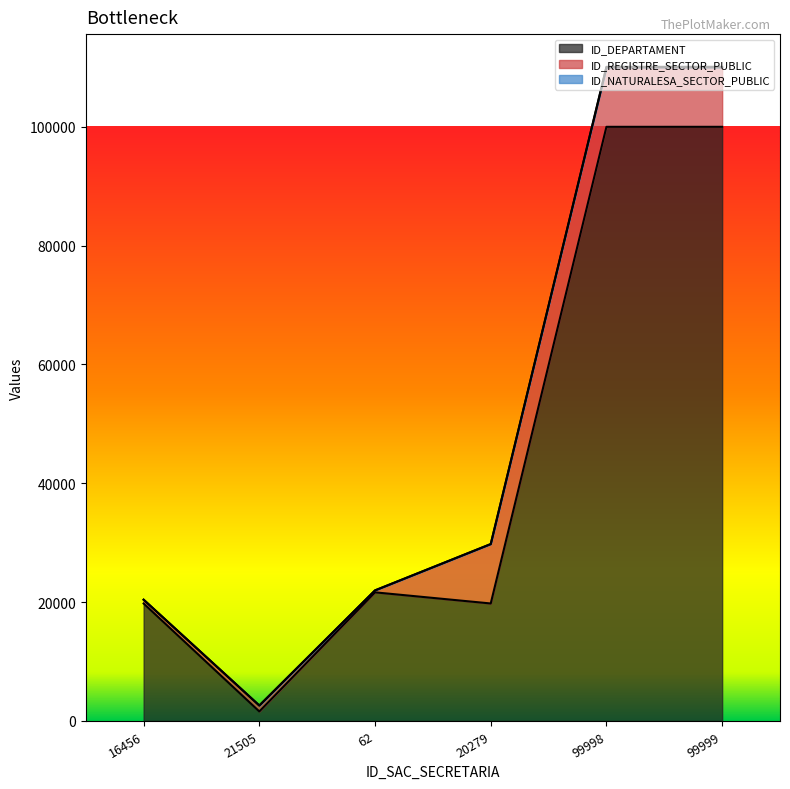

What is the sum of all ID_DEPARTAMENT values?

262789